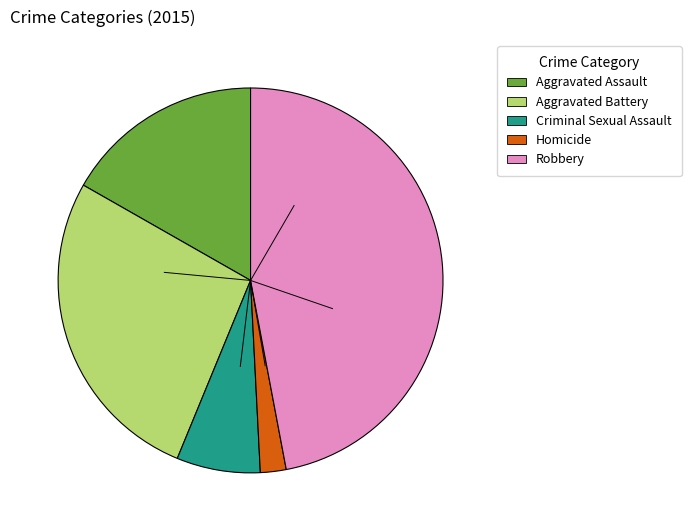

Which category has the smallest portion of the pie?

Homicide